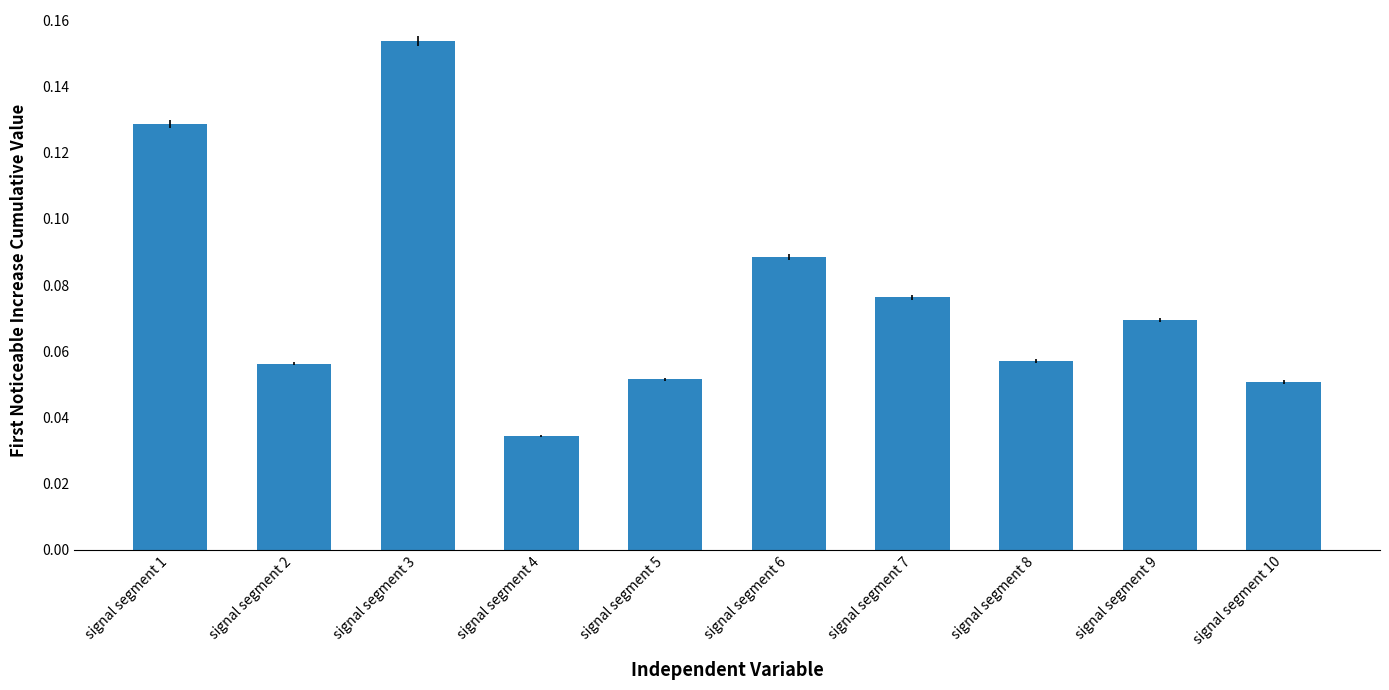

Between signal segment 6 and signal segment 5, which is larger?

signal segment 6